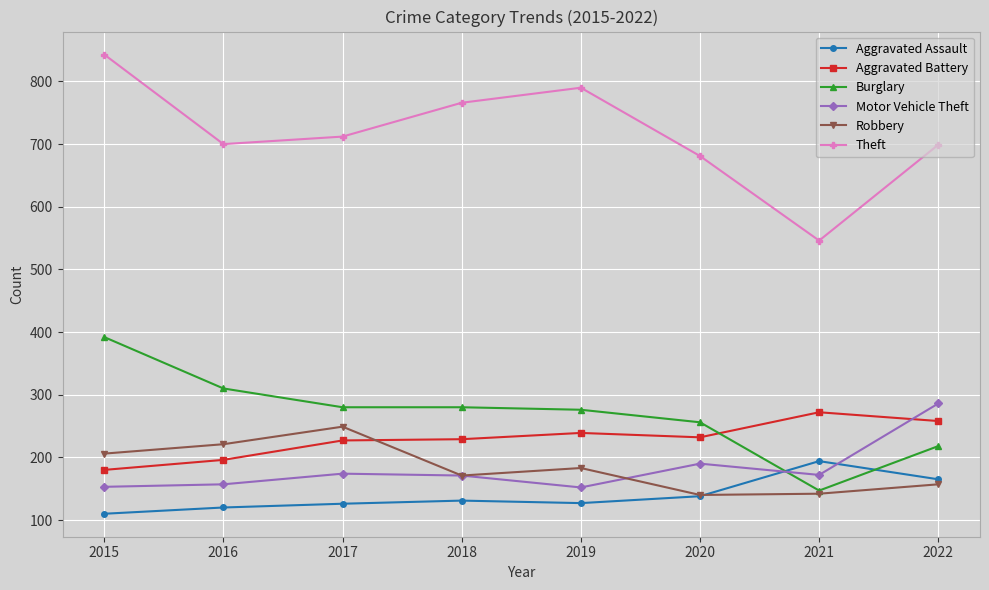

True or false: Theft has a value of 546 at 2021.

True